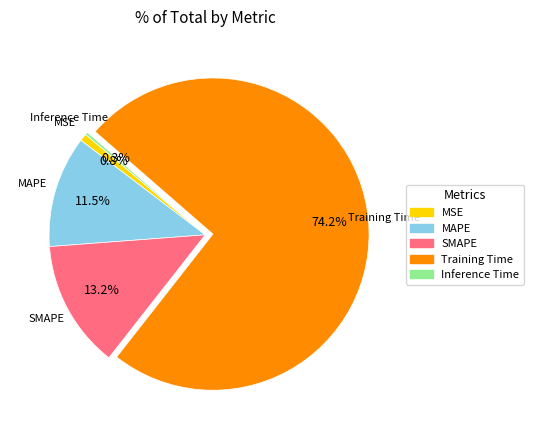

What is the largest slice in the pie chart?

Training Time